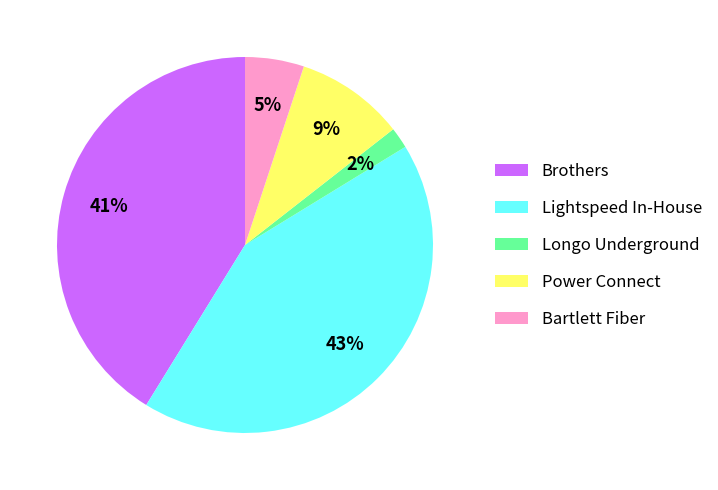

What is the largest slice in the pie chart?

Lightspeed In-House